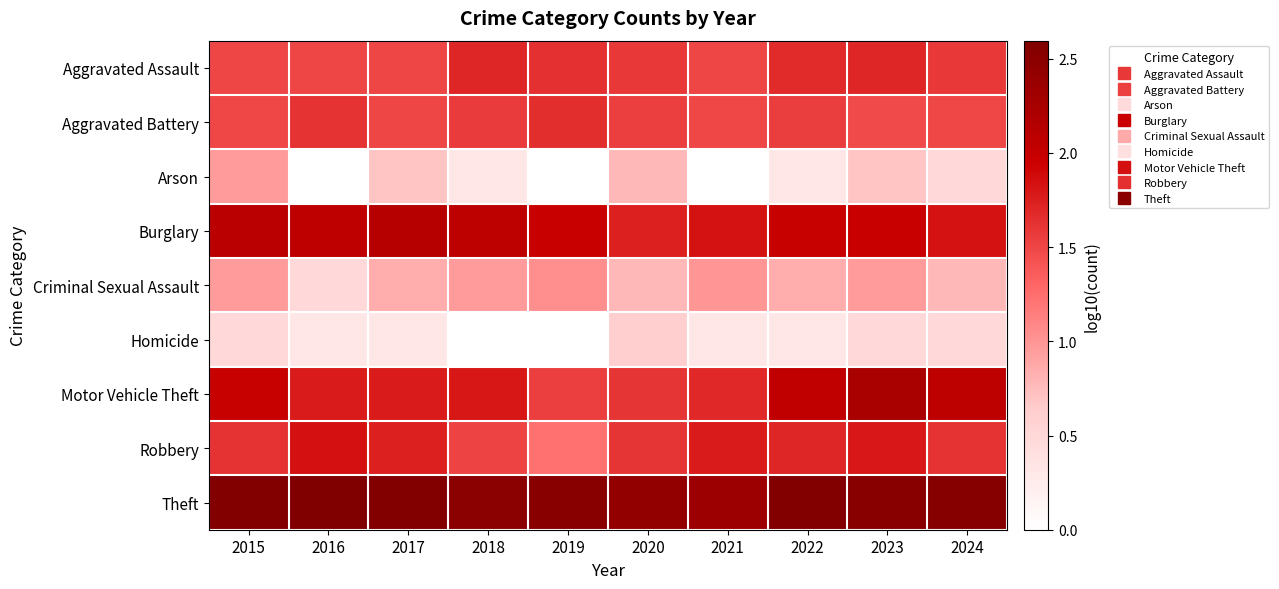

What is the spread (max minus min) of values at 2015?

2.1